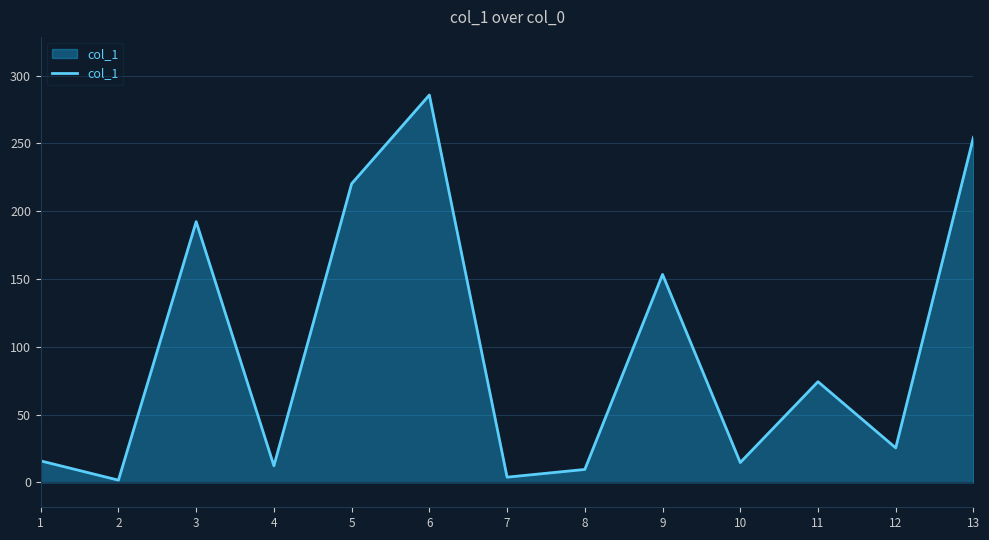

What is the difference between the values at 8 and 3?

182.7